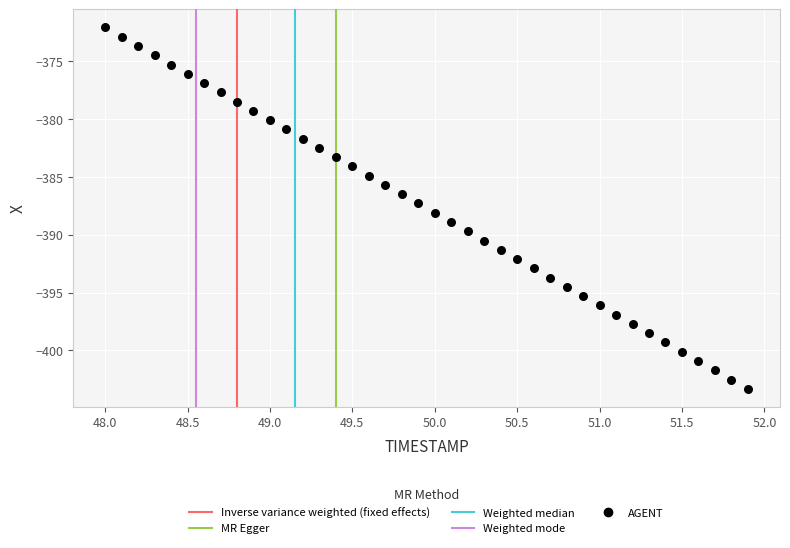

What is the range of X values (max minus min)?

3.9